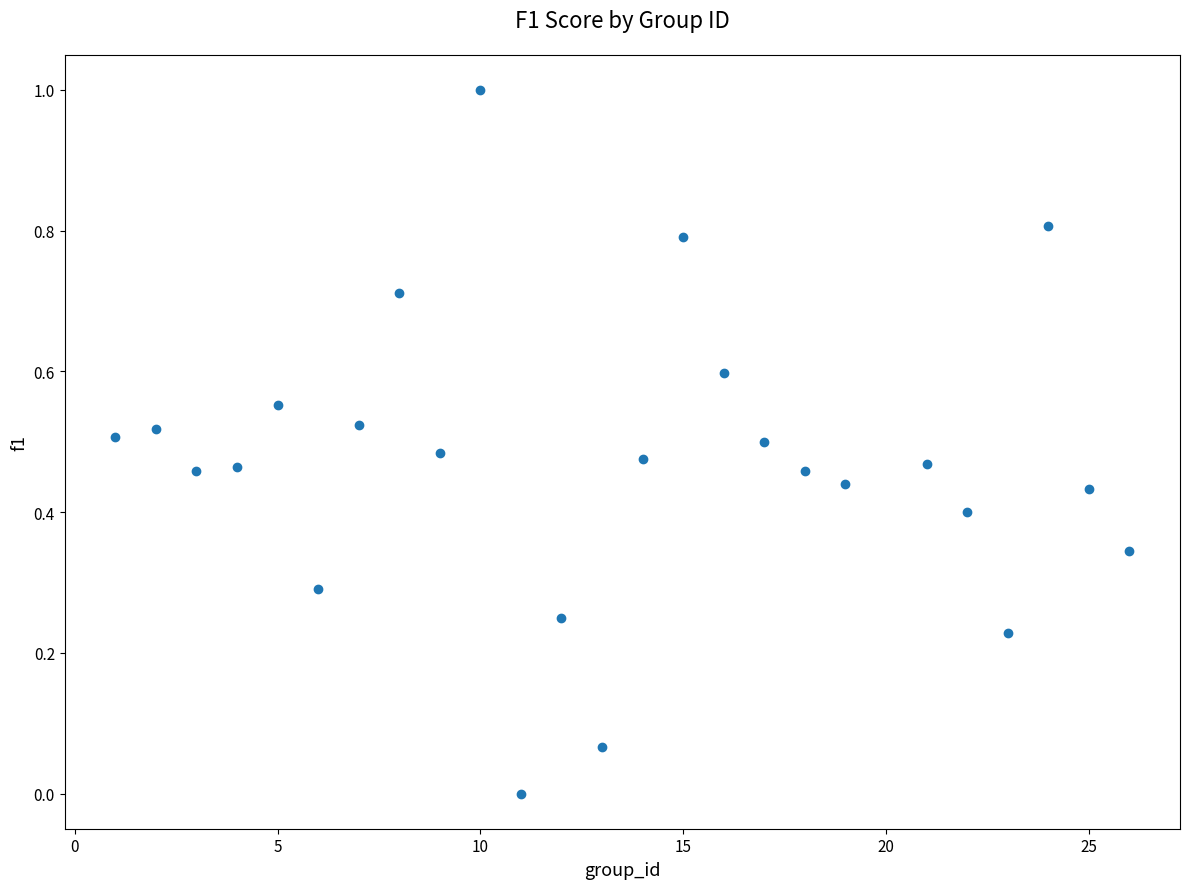

What is the range of X values (max minus min)?

25.0